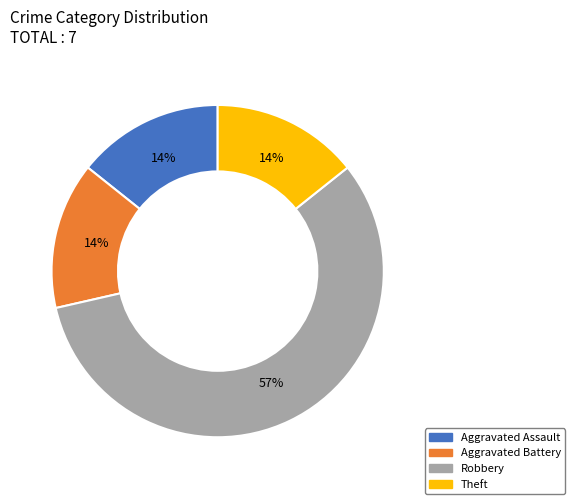

What is the largest slice in the pie chart?

Robbery